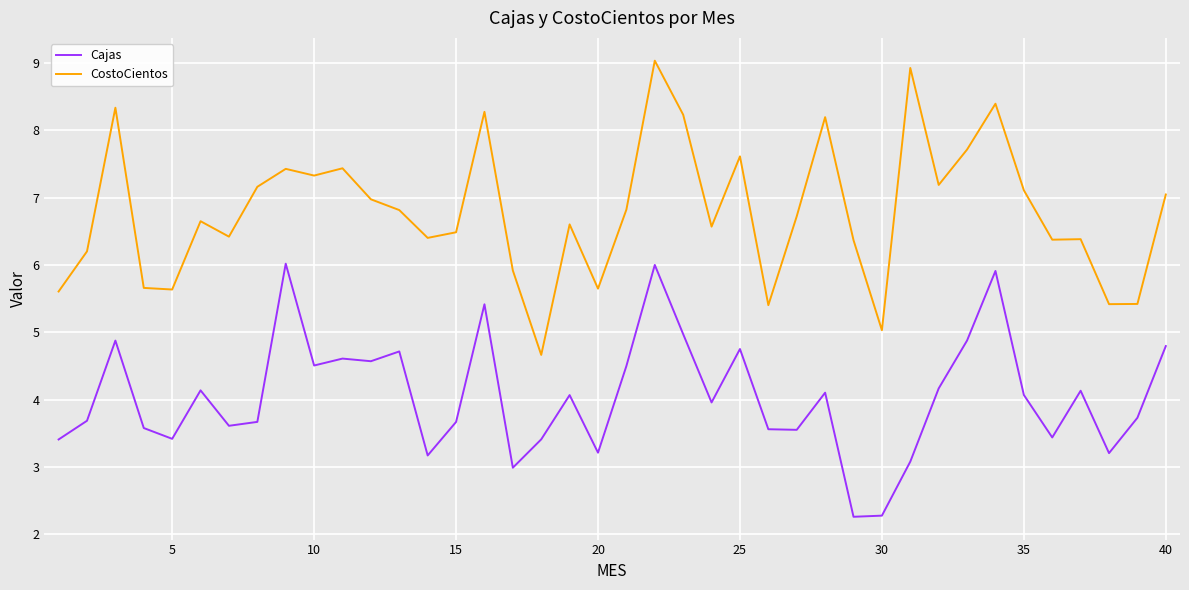

Which series has the widest spread of values?

CostoCientos